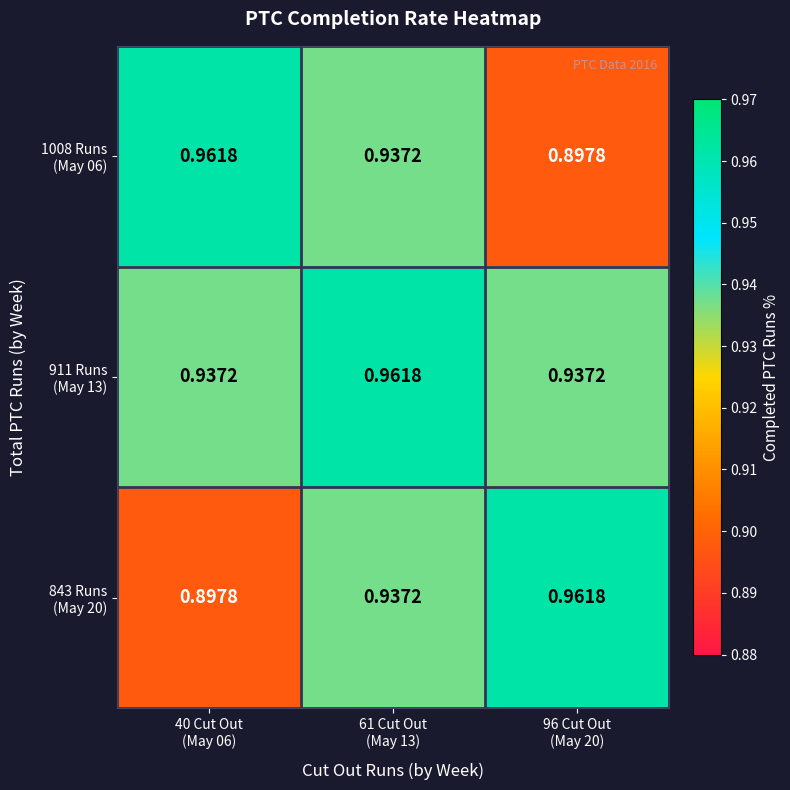

How many series are shown in this chart?

3